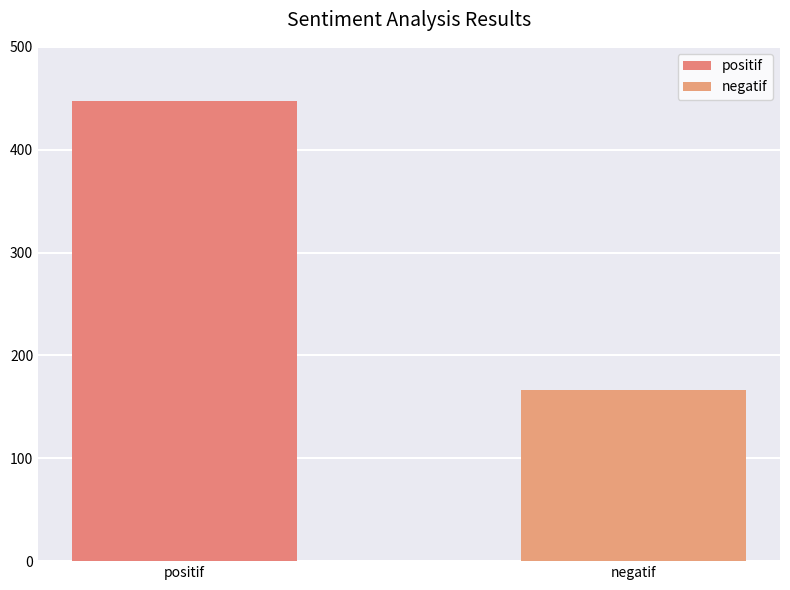

Reading left to right, what are all the values shown in this chart?

447	166